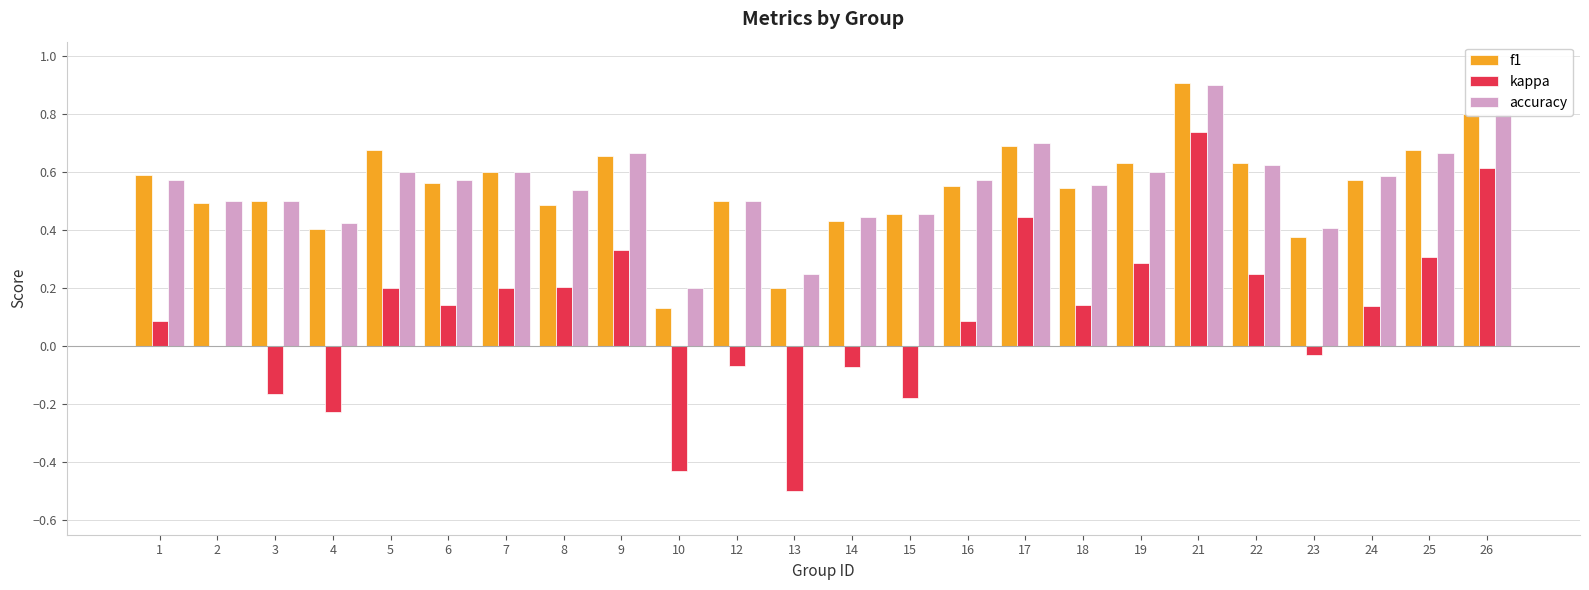

How many groups of bars are there?

24